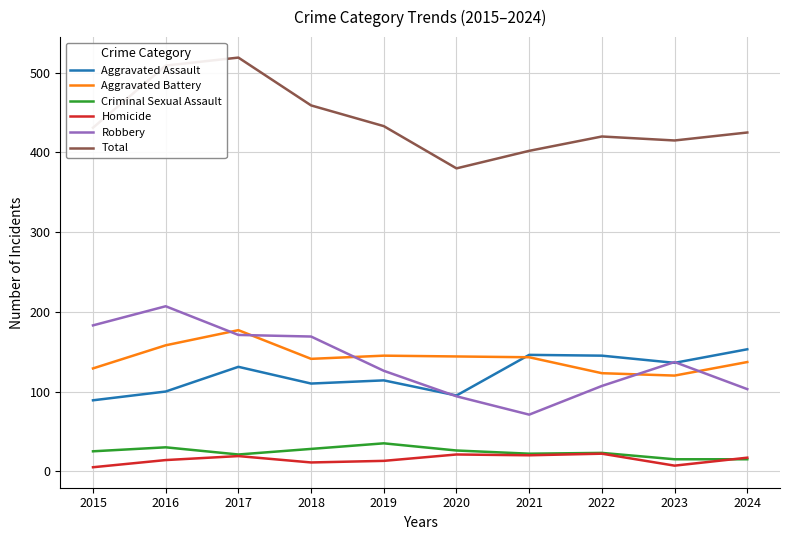

True or false: Homicide and Aggravated Assault cross at least once.

False